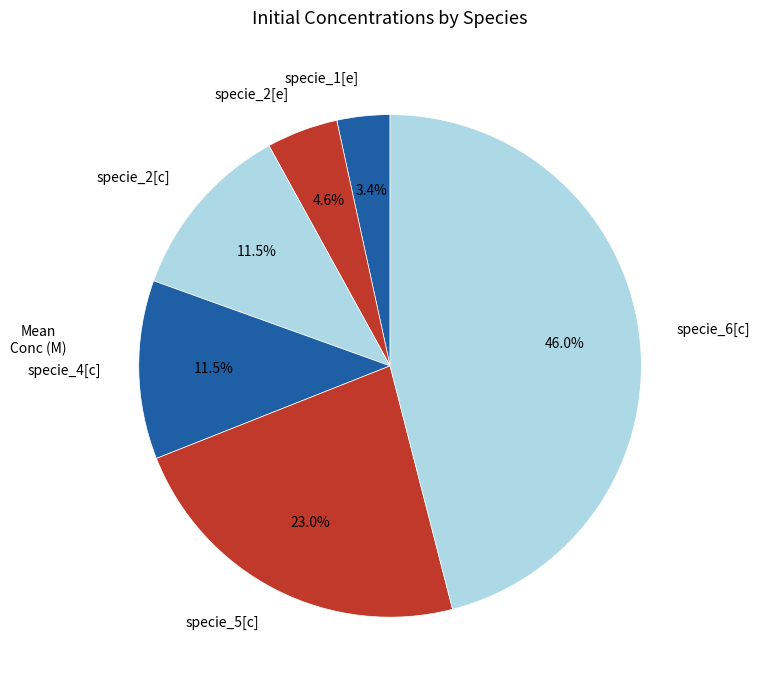

Count the number of slices in the pie.

6